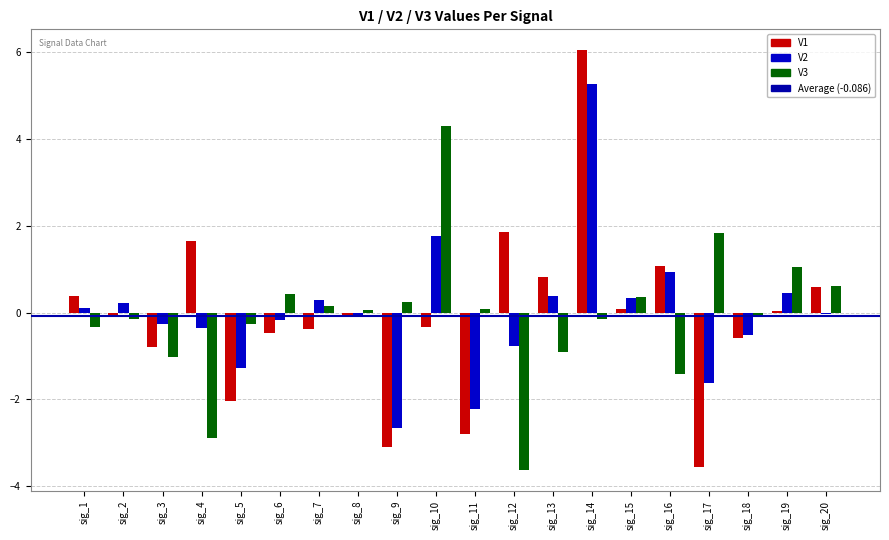

At which label does V1 reach its minimum?

sig_17